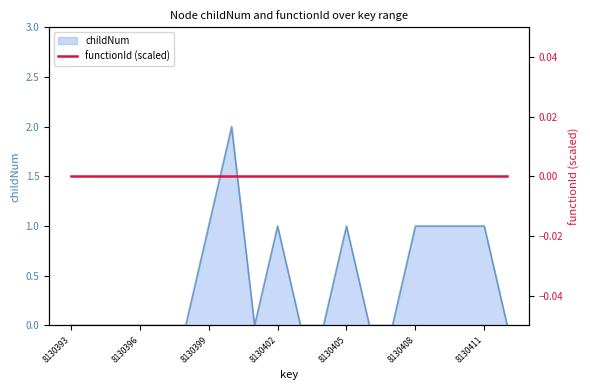

Is it true that the value at 8130400 is 2?

True